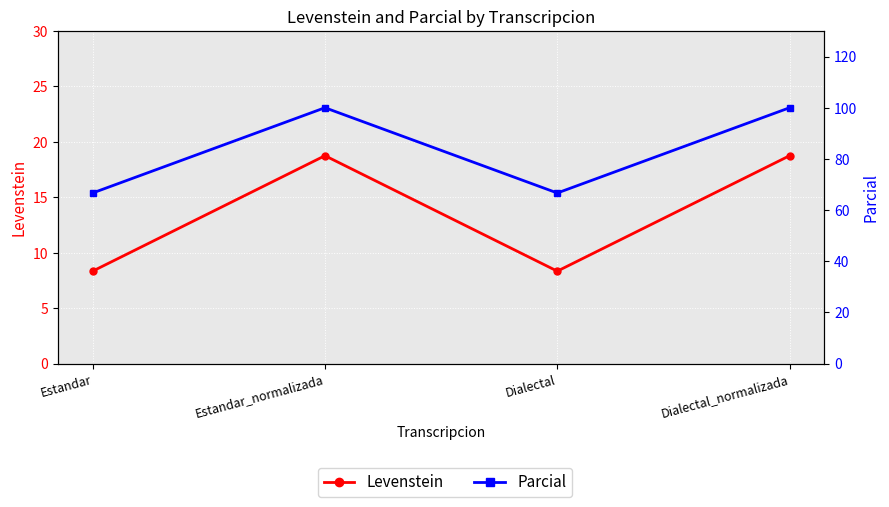

True or false: Parcial and Levenstein intersect in this chart.

False